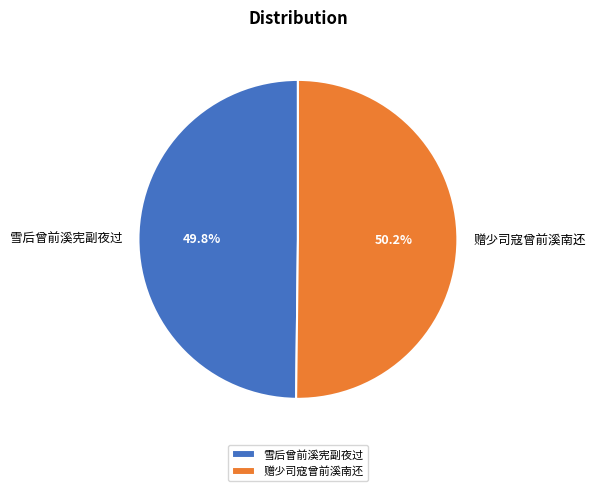

What percentage is the 雪后曾前溪宪副夜过 slice, to the nearest percent?

50%